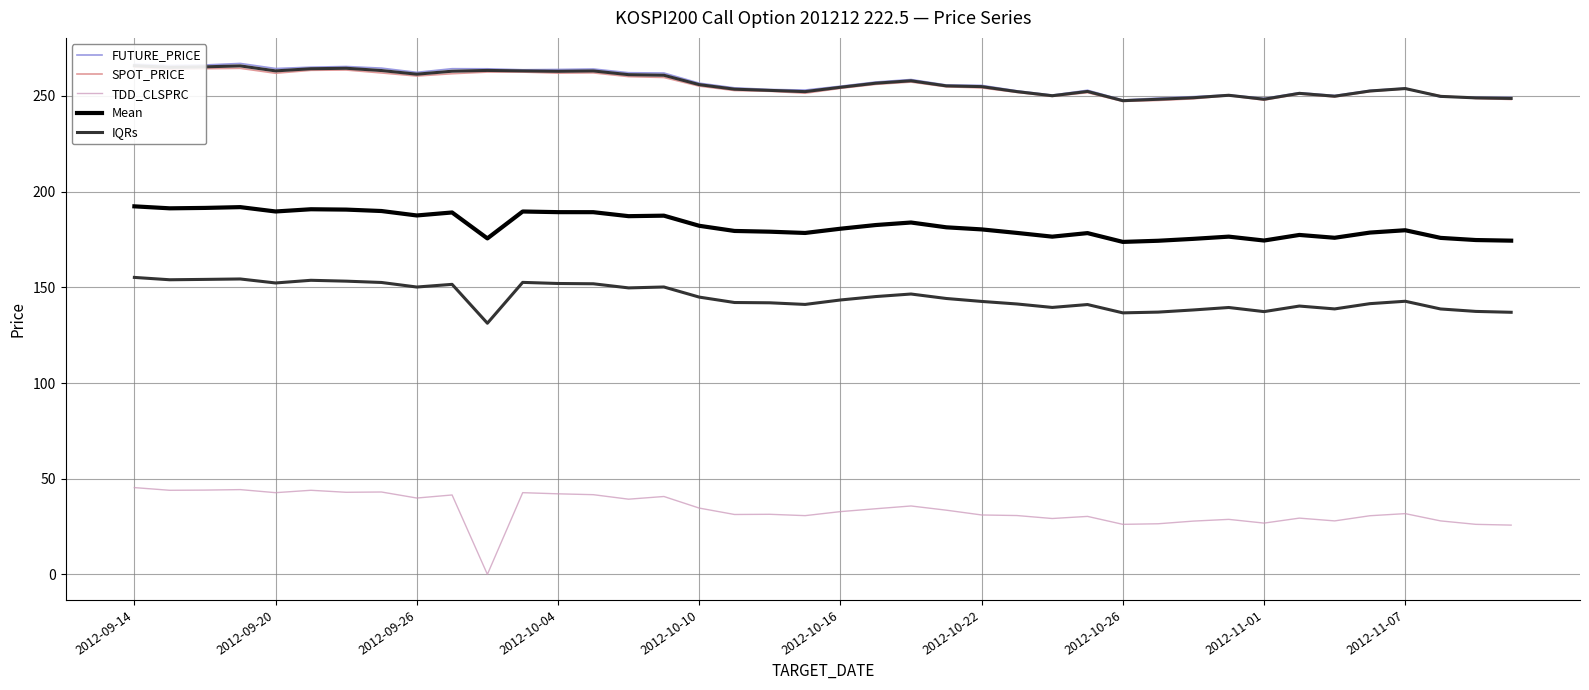

What is the sum of all SPOT_PRICE values?

10235.8